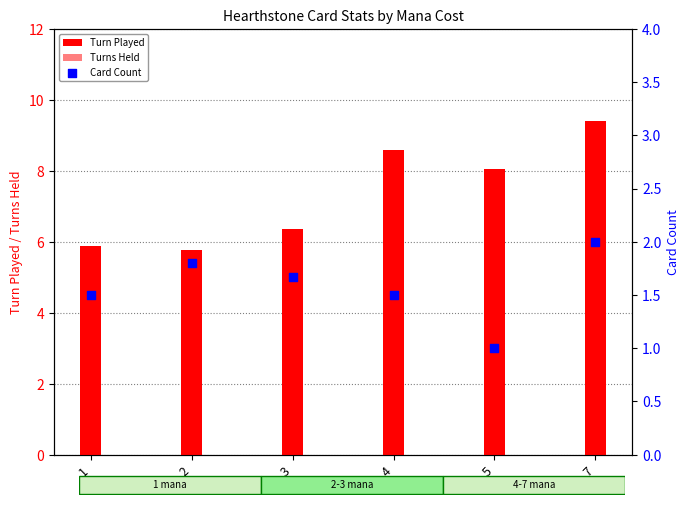

Which series has the largest Y range (max minus min)?

Turn Played